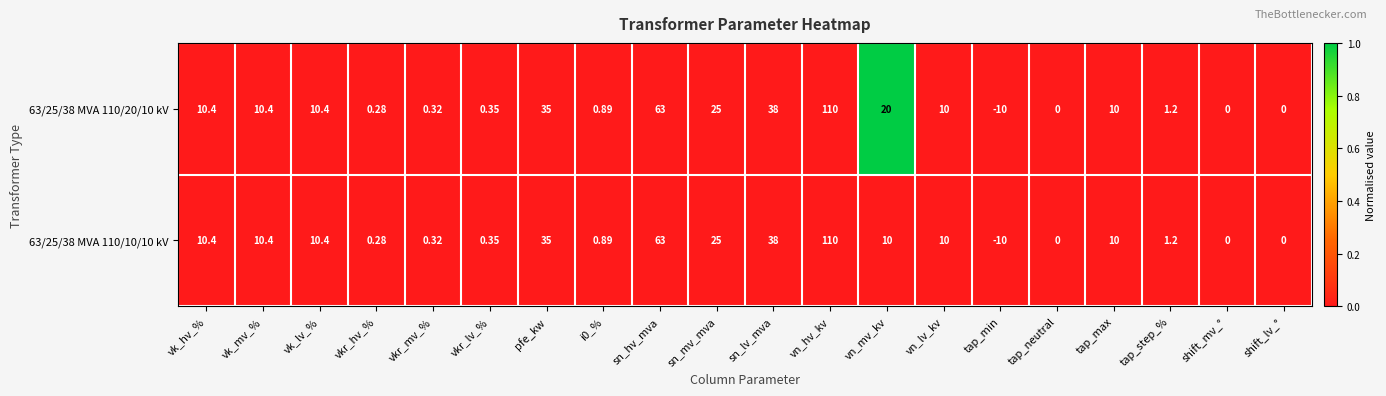

Where is 63/25/38 MVA 110/20/10 kV nearest to the value 50?

sn_lv_mva